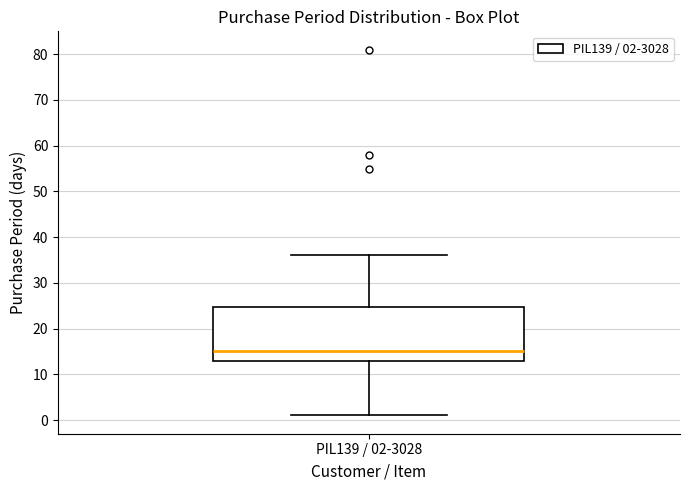

Read this box plot against the y-axis: the position of the median line, the range covered by the box, and the ends of both whiskers. The values are not printed on the chart, so give them approximately, as read against the axis.

median 15, box 13 to 25, whiskers 1 to 36